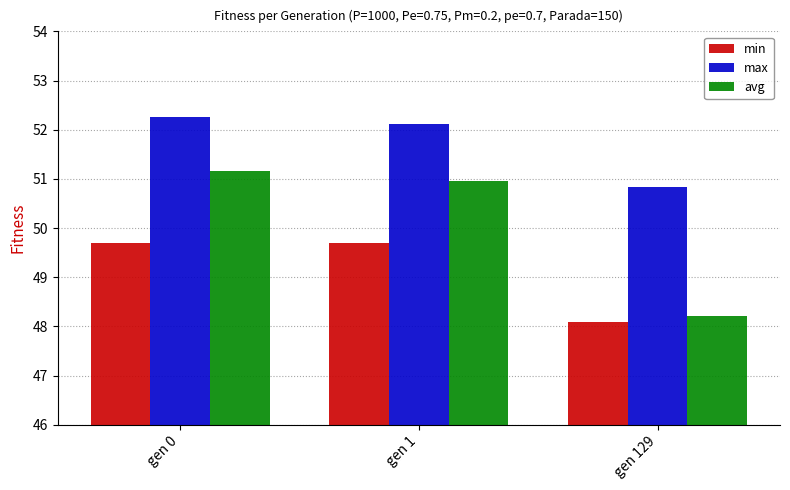

What is the smallest value displayed?

48.1